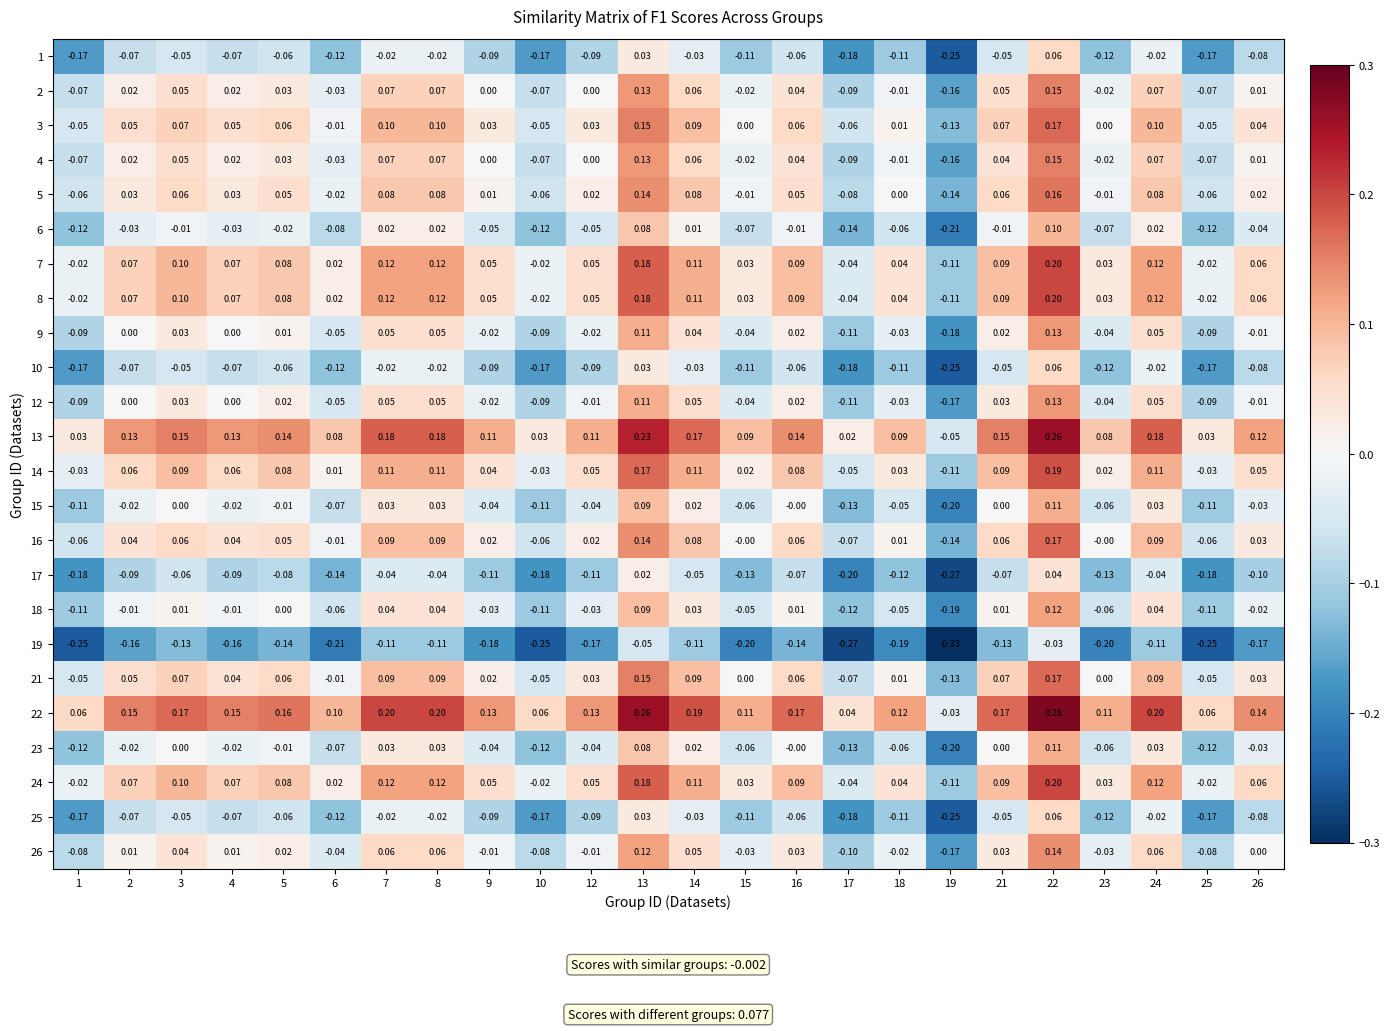

Is the value of 22 at 21 greater than the value of 26 at 26?

Yes